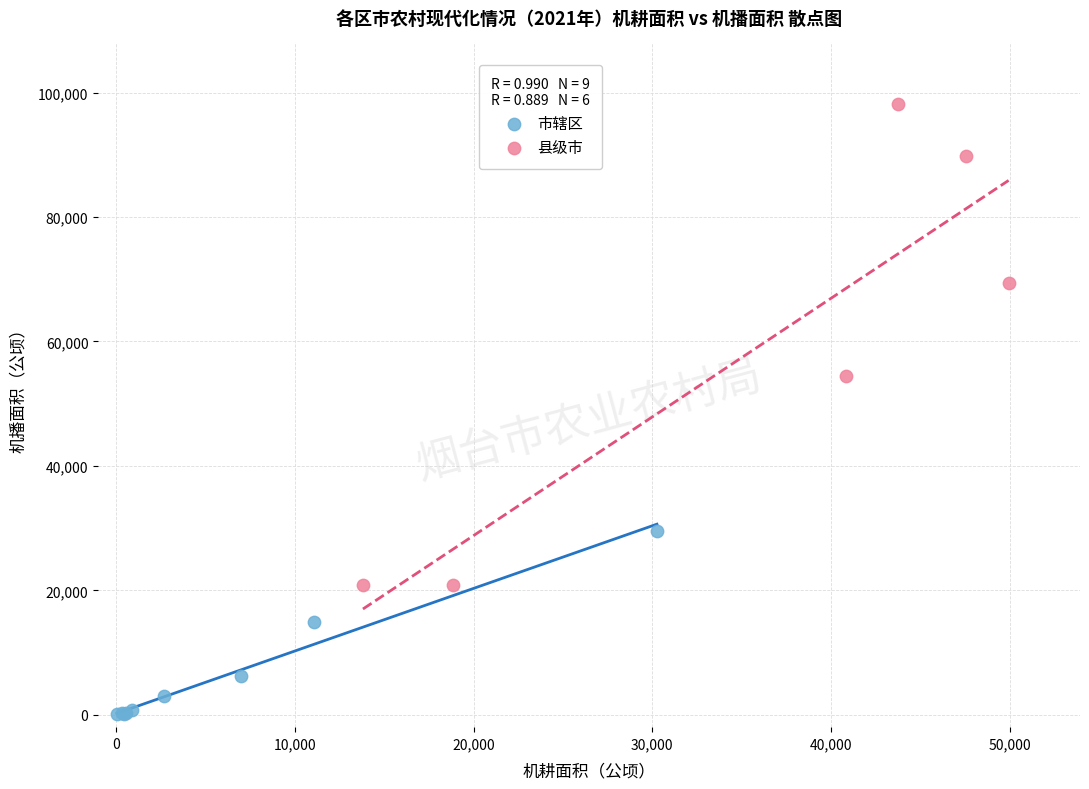

Which series has the widest spread of Y values?

县级市